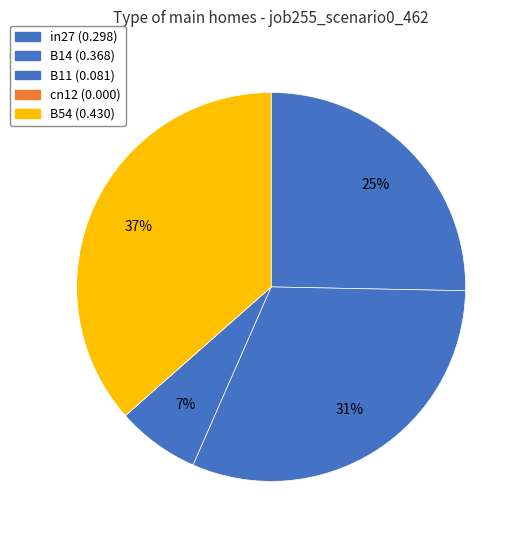

How many slices are in this pie chart?

5